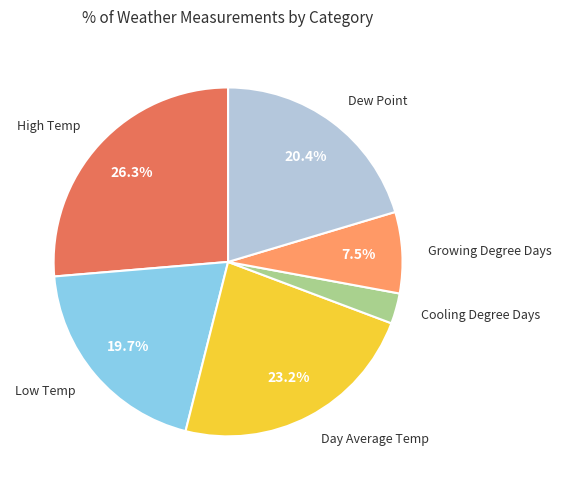

Which category has the smallest portion of the pie?

Cooling Degree Days